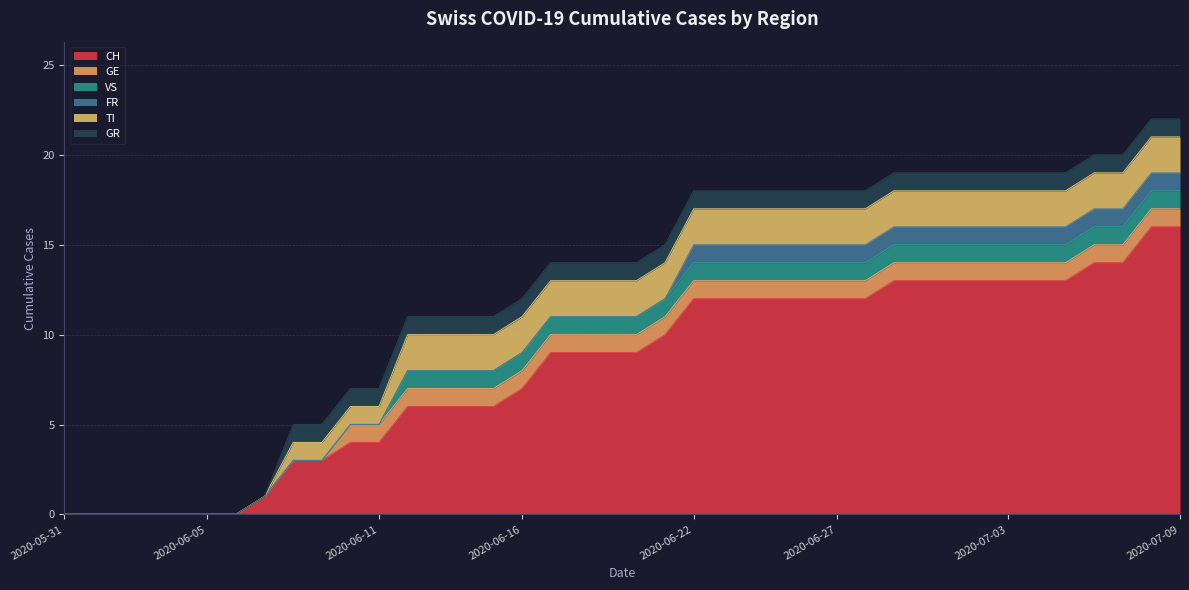

What is the difference between the maximum and minimum values in the VS series?

1